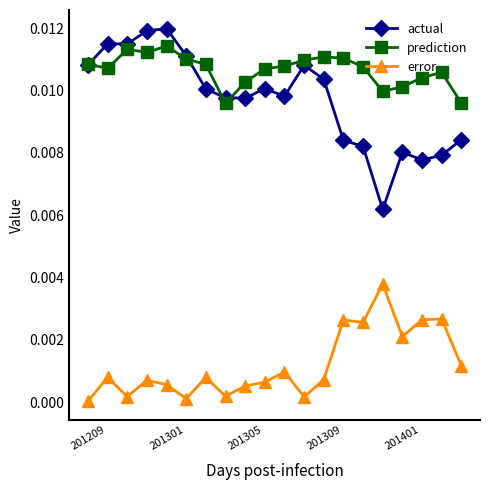

True or false: actual and error cross at least once.

False